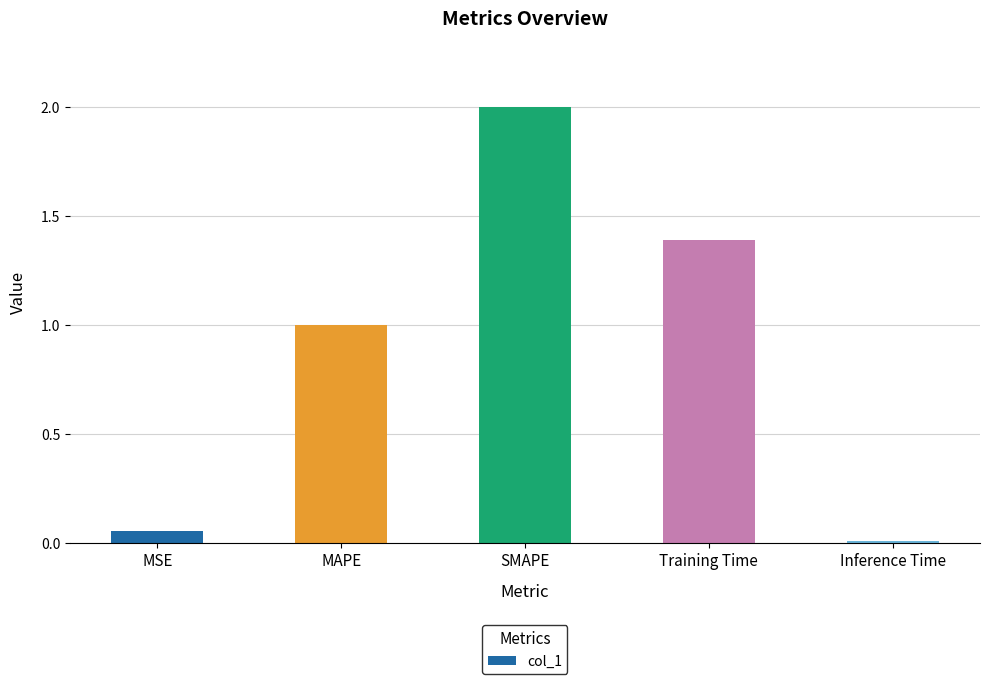

Is it true that the value at Inference Time is 0.0?

True